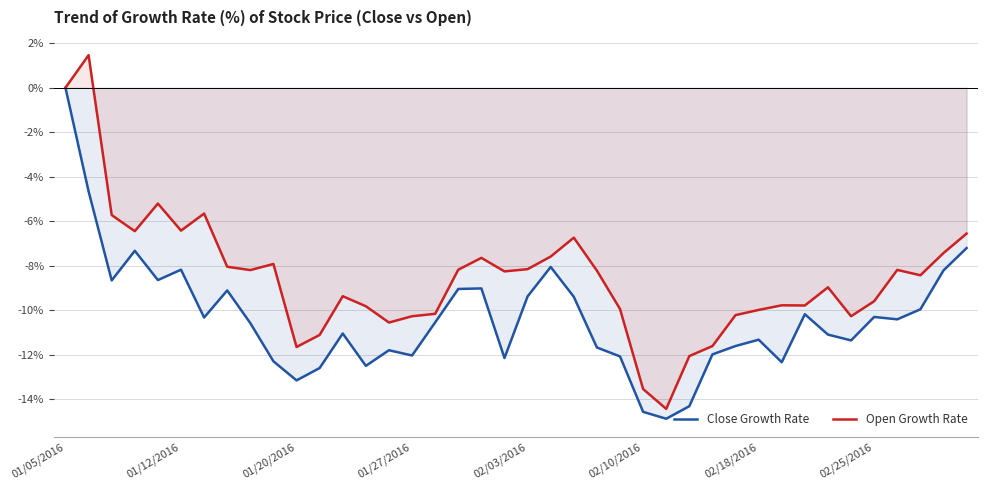

How many positive values does the Open Growth Rate series have?

1